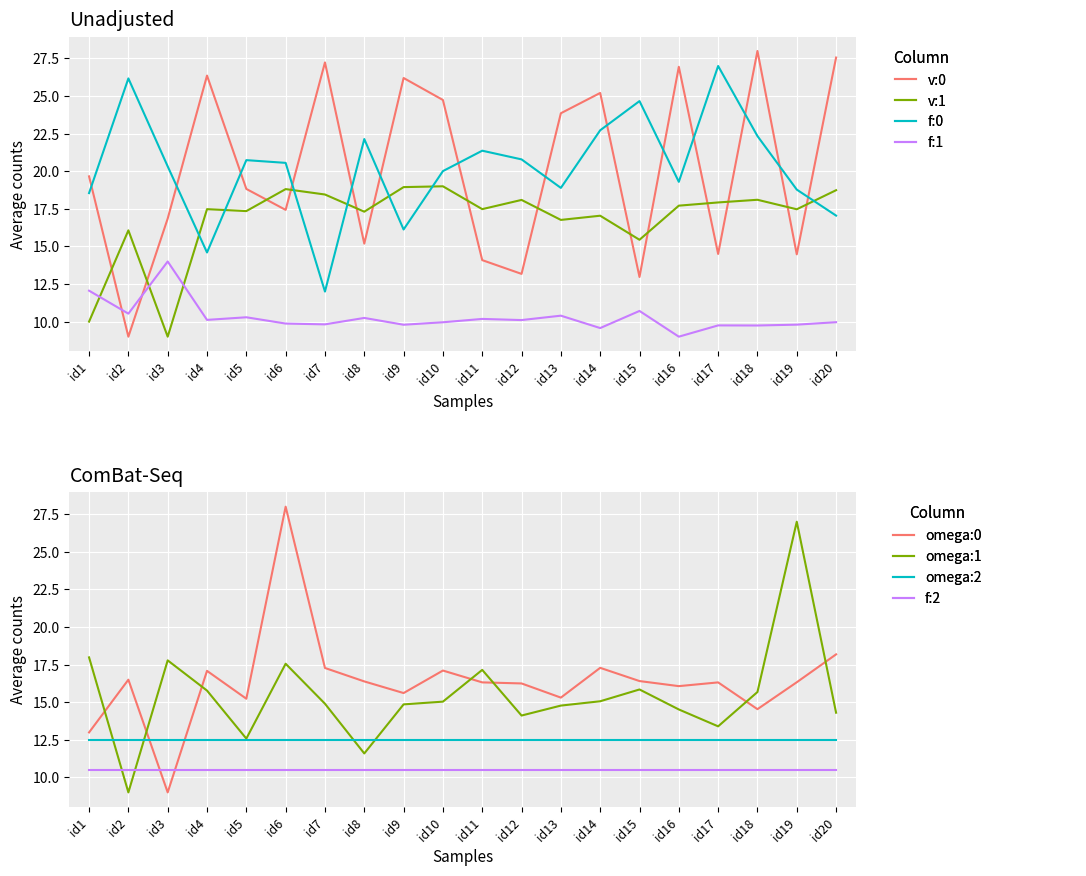

Is this an area chart (filled region under the line)?

No